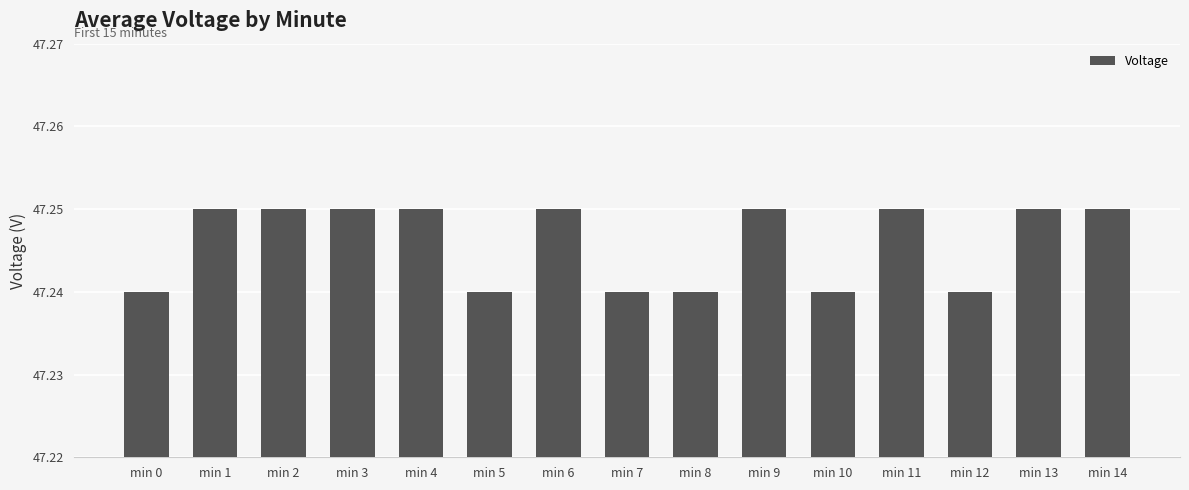

What is the sum of the values at min 7 and min 3?

94.5